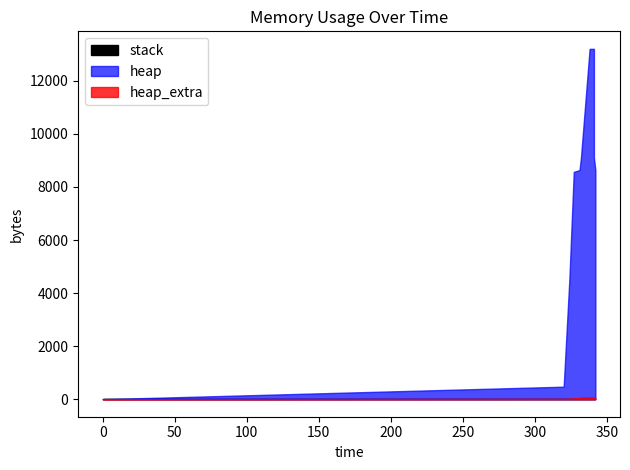

Reading left to right, transcribe all the data shown in this chart.

heap: 0=0	320=472	324=4568	327=8568	331=8639	332=9111	338=13207	341=13207	341=9111	342=8639	342=4543	342=4071	342=4000	342=0
heap_extra: 0=0	320=16	324=24	327=32	331=49	332=65	338=73	341=73	341=65	342=49	342=41	342=25	342=8	342=0
stack: 0=0	320=0	324=0	327=0	331=0	332=0	338=0	341=0	341=0	342=0	342=0	342=0	342=0	342=0